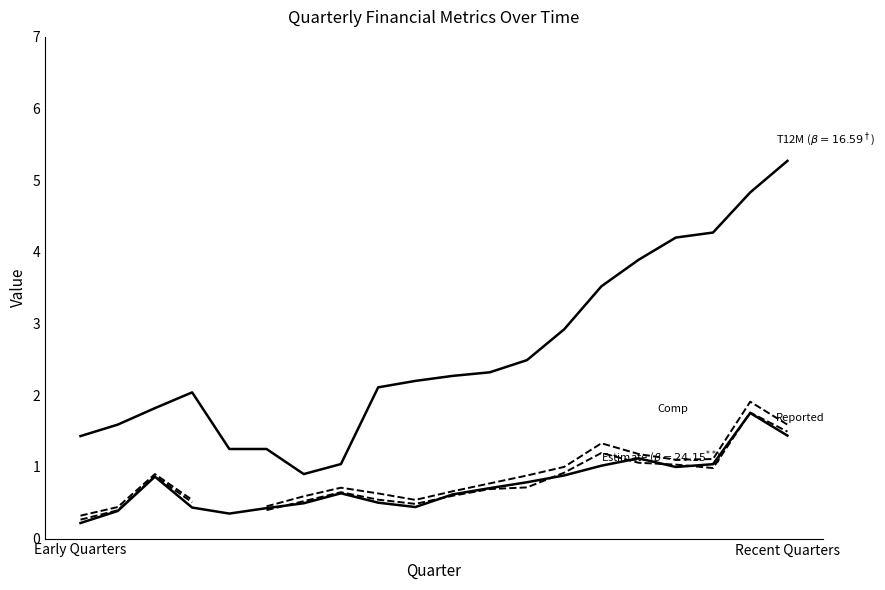

True or false: Reported has a value of 0.3 at 8.

False